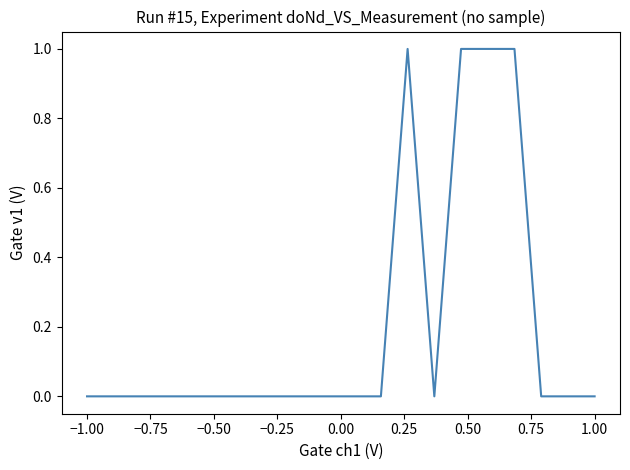

How many lines are shown in the chart?

1